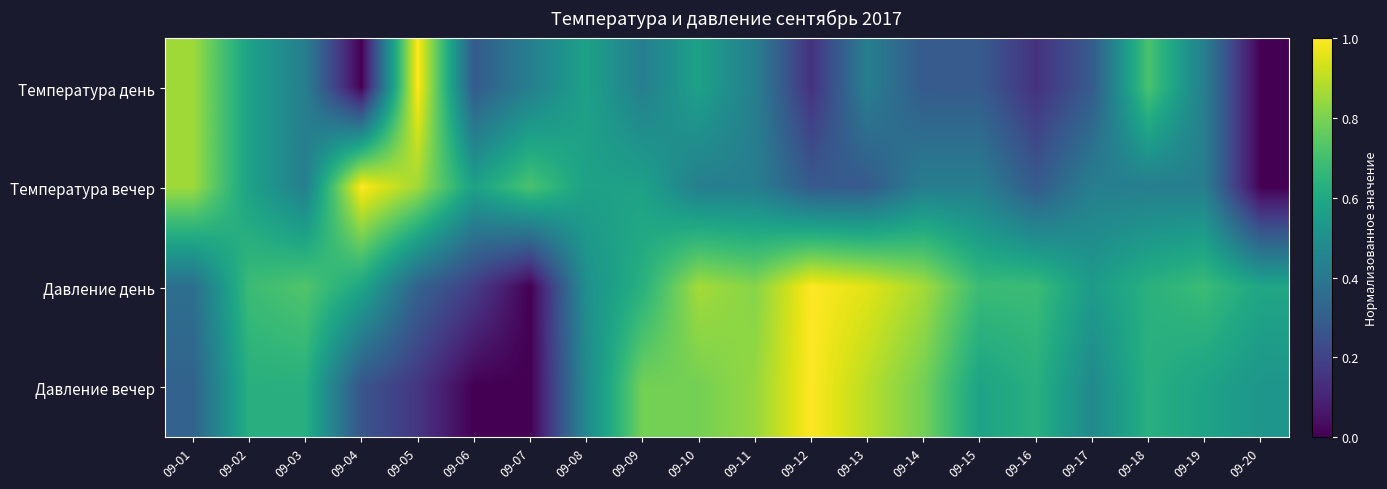

List the series in order of their overall mean, highest first.

Давление день, Давление вечер, Температура вечер, Температура день